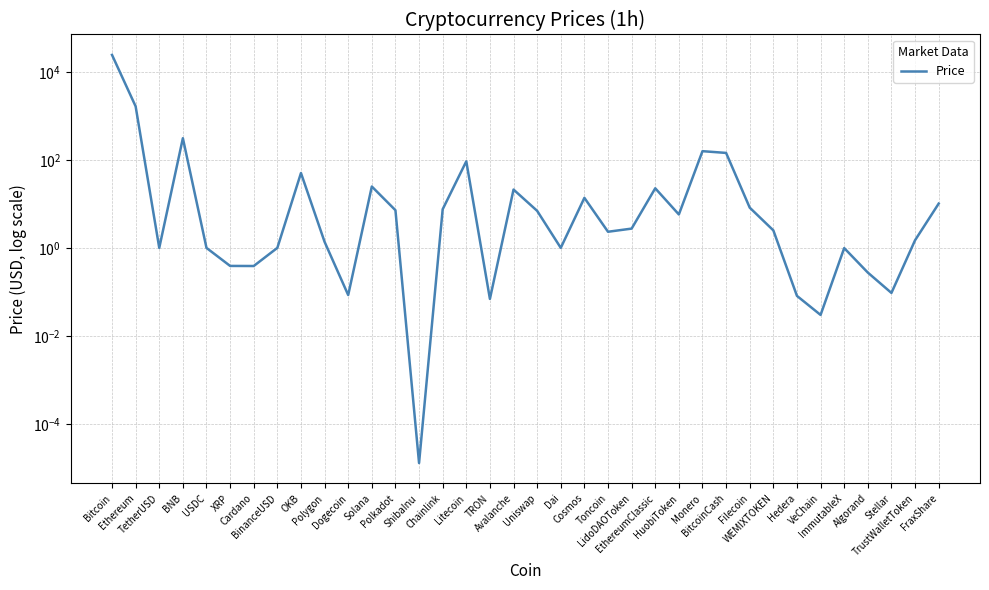

The value at Hedera is 0.1. True or false?

False